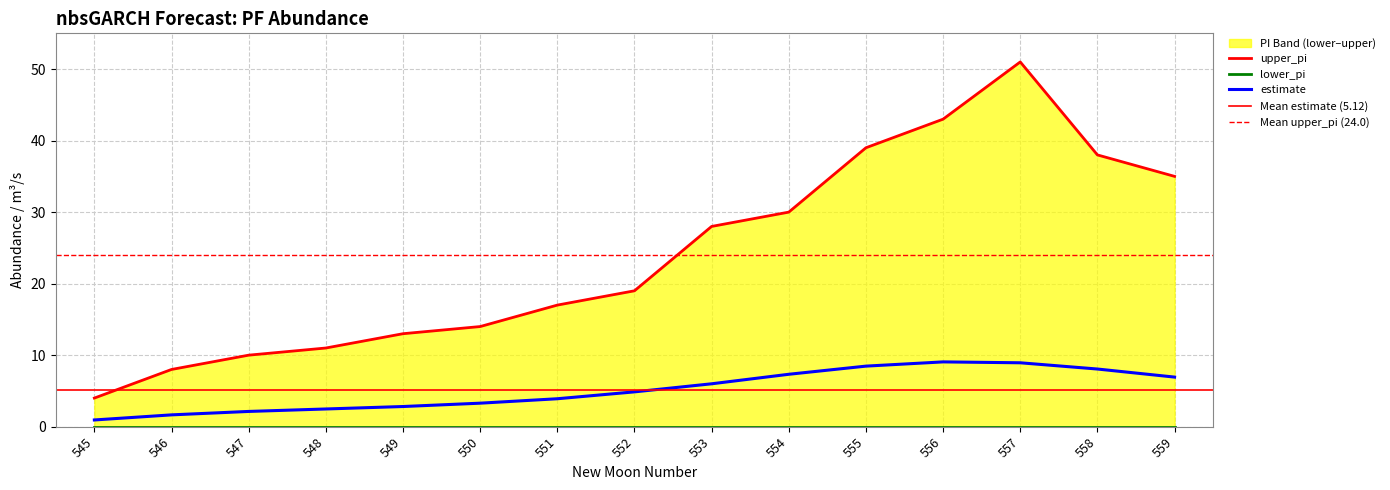

Which has a higher value, 550 or 554?

554